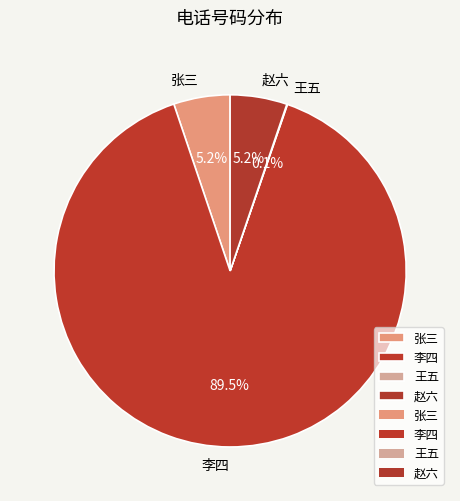

Which category has the biggest portion of the pie?

李四